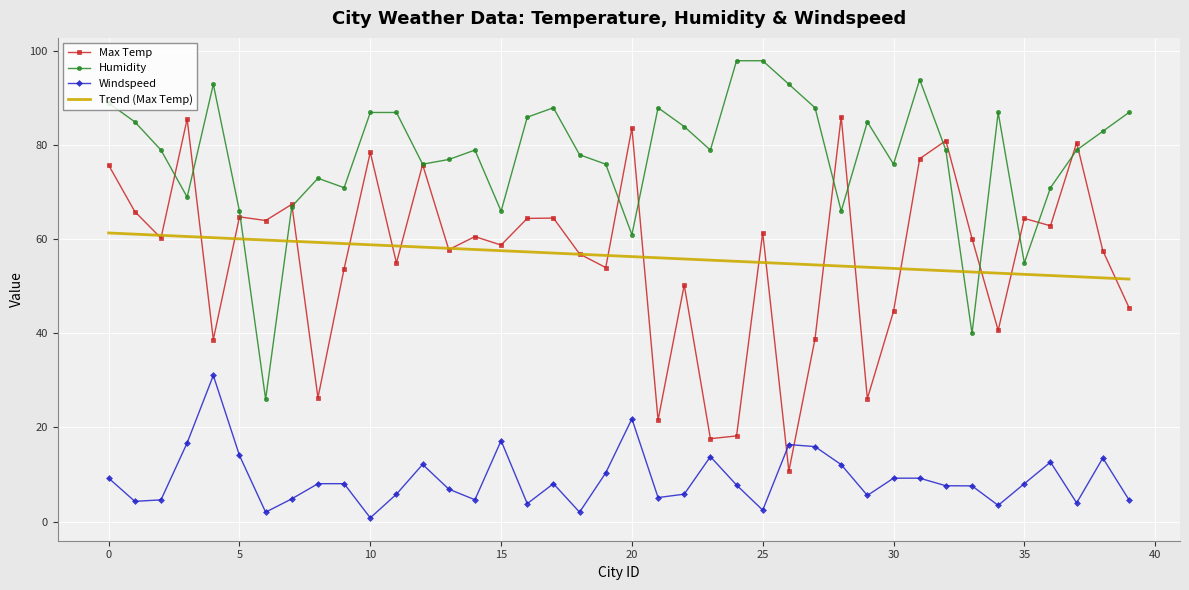

True or false: Windspeed and Humidity intersect in this chart.

False